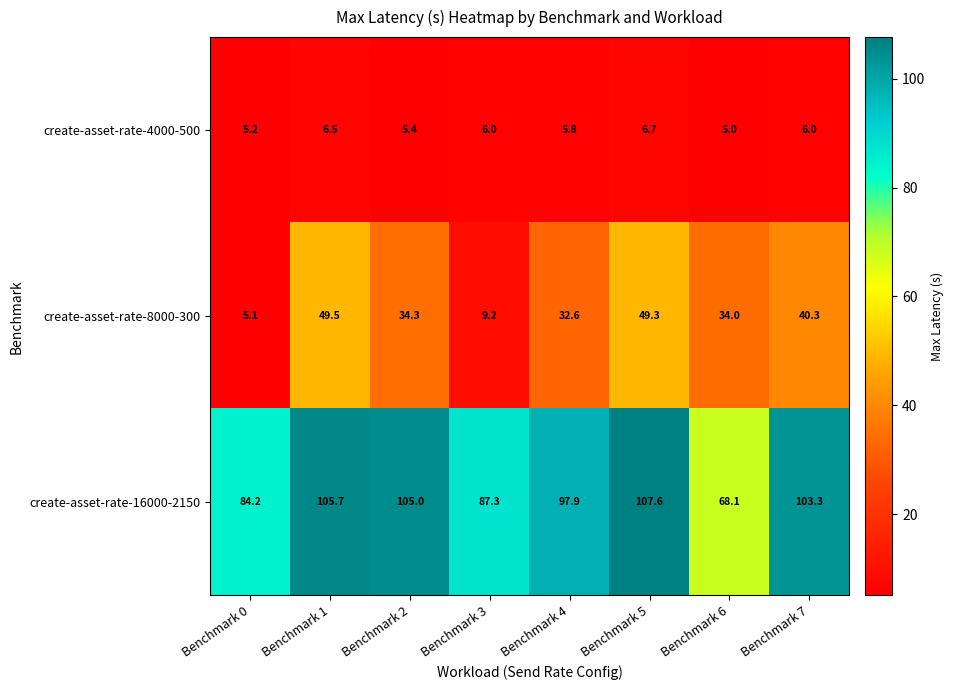

What is the difference between the create-asset-rate-16000-2150 values at Benchmark 5 and Benchmark 1?

1.9